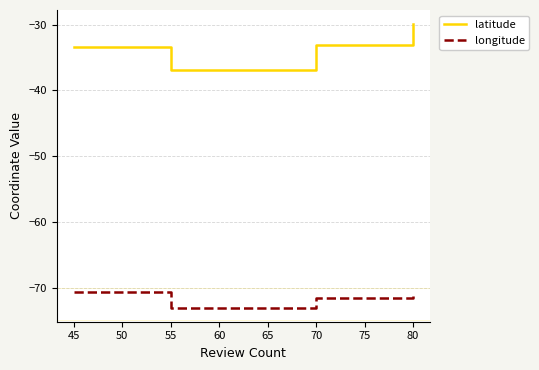

At which category is the sum across all series the highest?

80